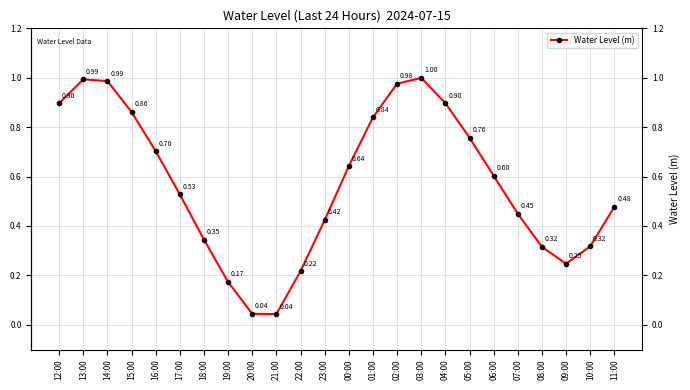

How many points are lower than both their immediate neighbors (excluding endpoints)?

2